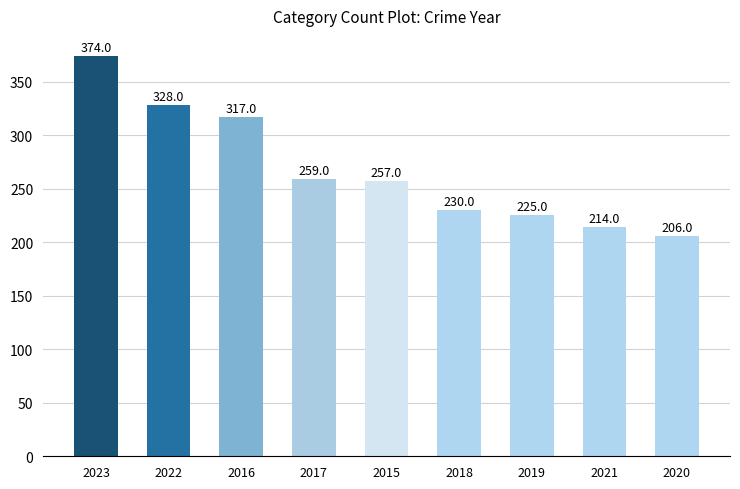

Does the chart contain any negative values?

No